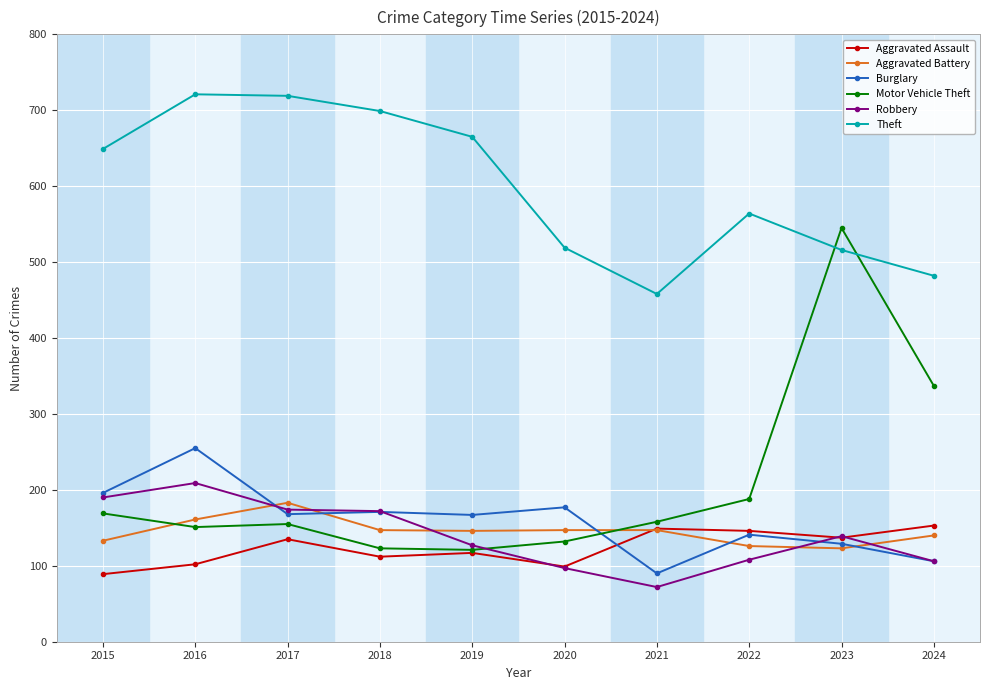

True or false: Aggravated Battery and Burglary intersect in this chart.

True